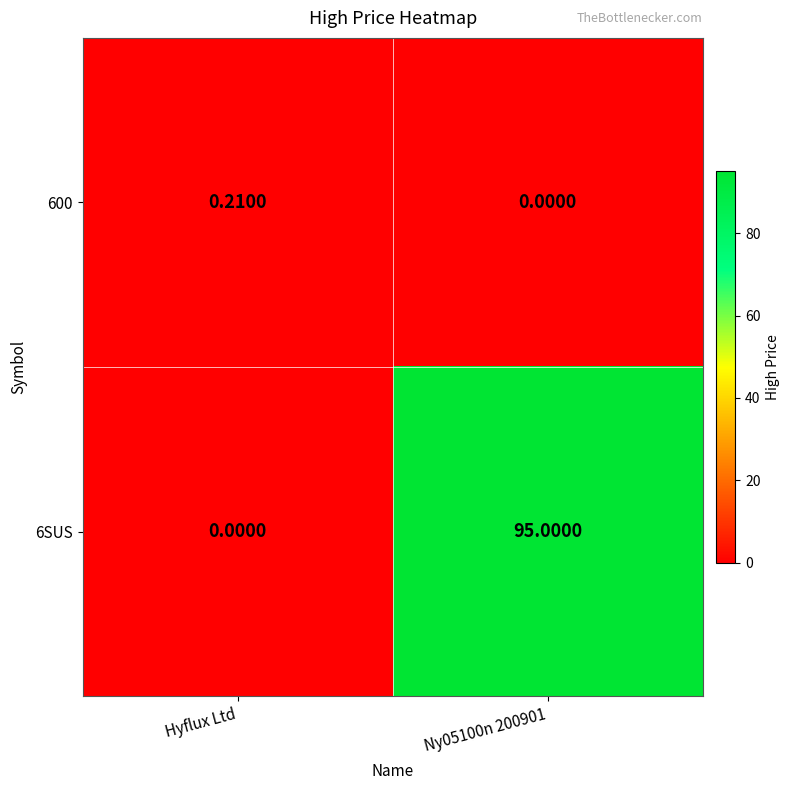

At which label does 6SUS reach its minimum?

Hyflux Ltd